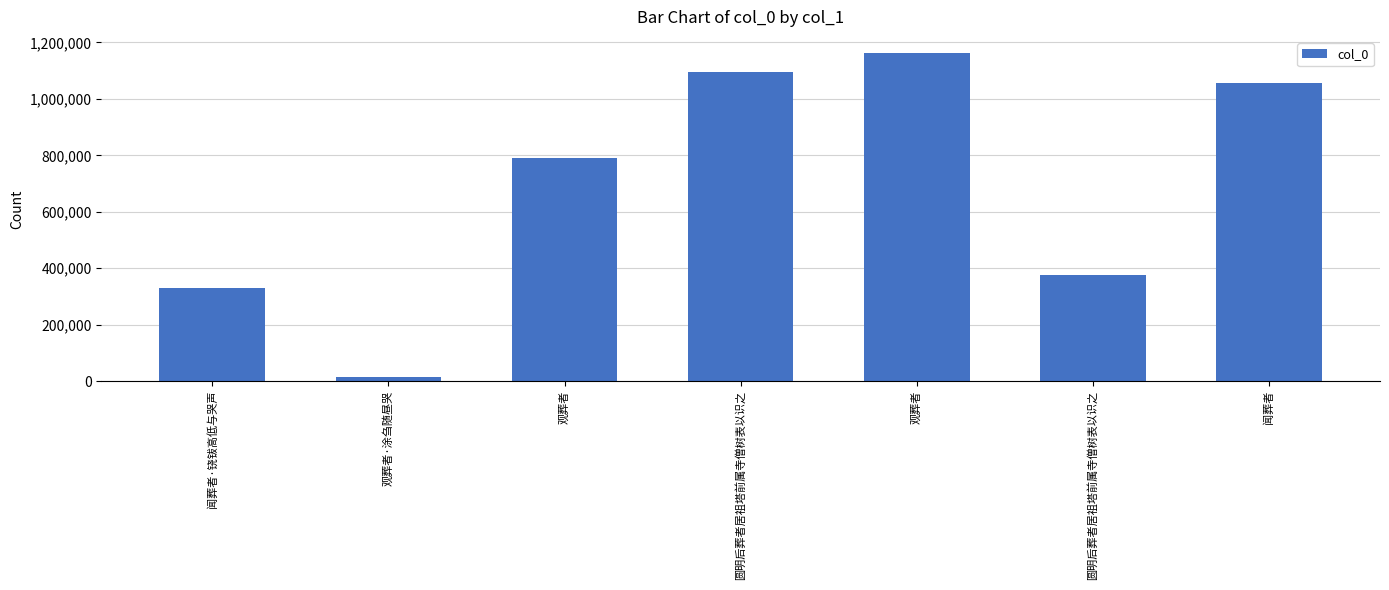

How many bars are there in total?

7